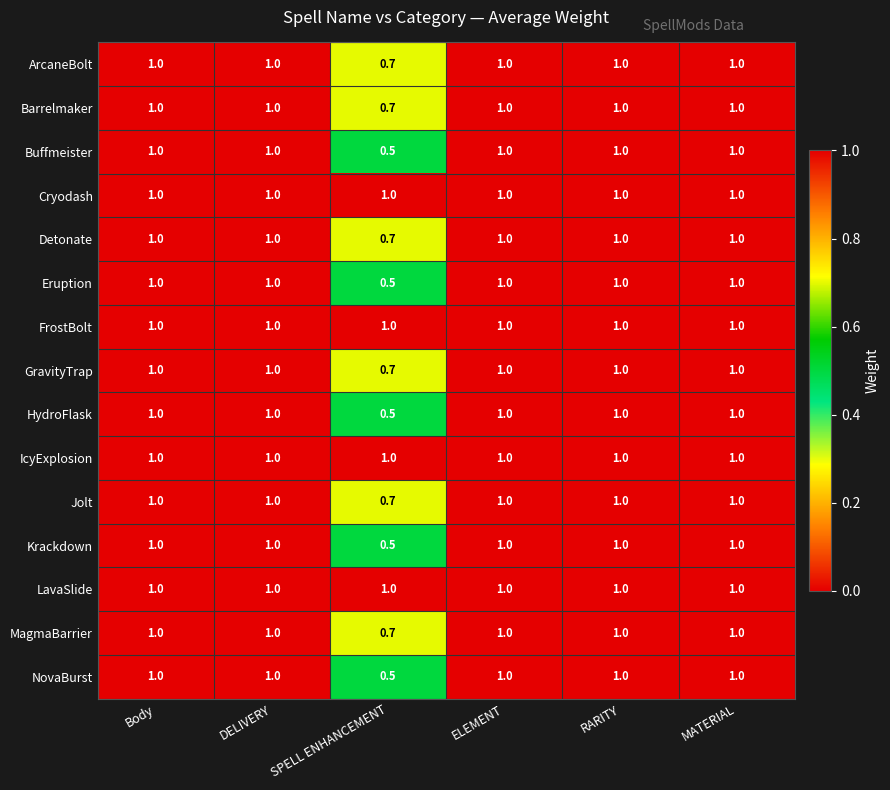

What is the sum of the LavaSlide values at DELIVERY and RARITY?

2.0